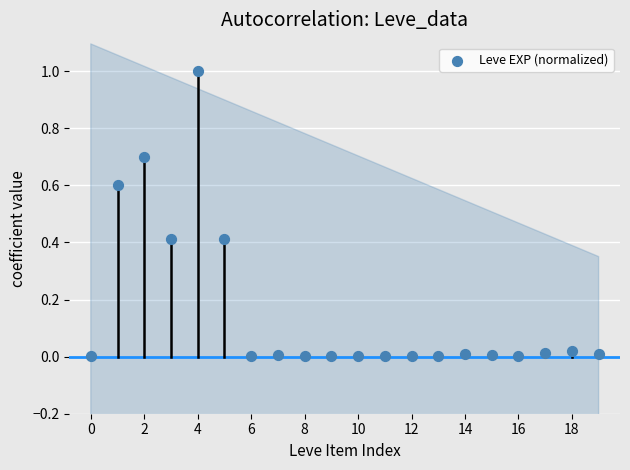

What is the range of Y values (max minus min)?

1.0